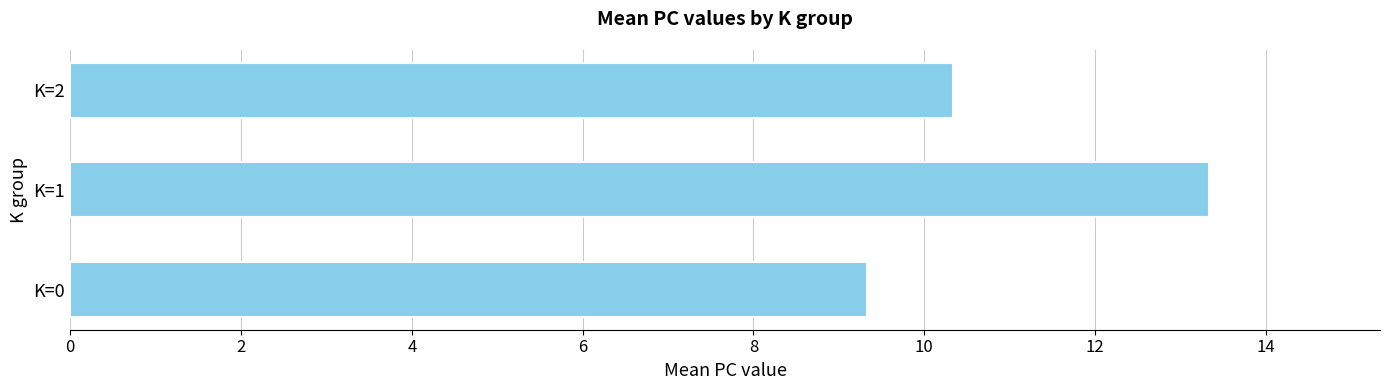

At which label is the value closest to 11?

K=2